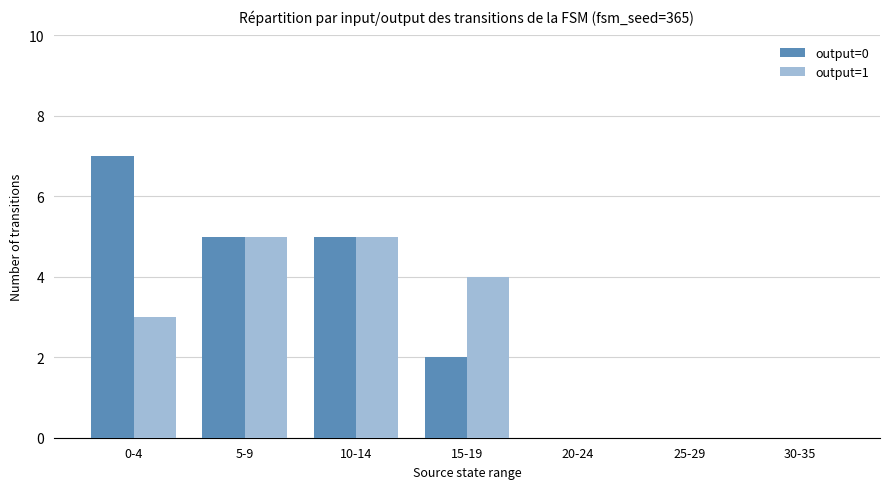

The value of output=0 at 5-9 is 7. True or false?

False